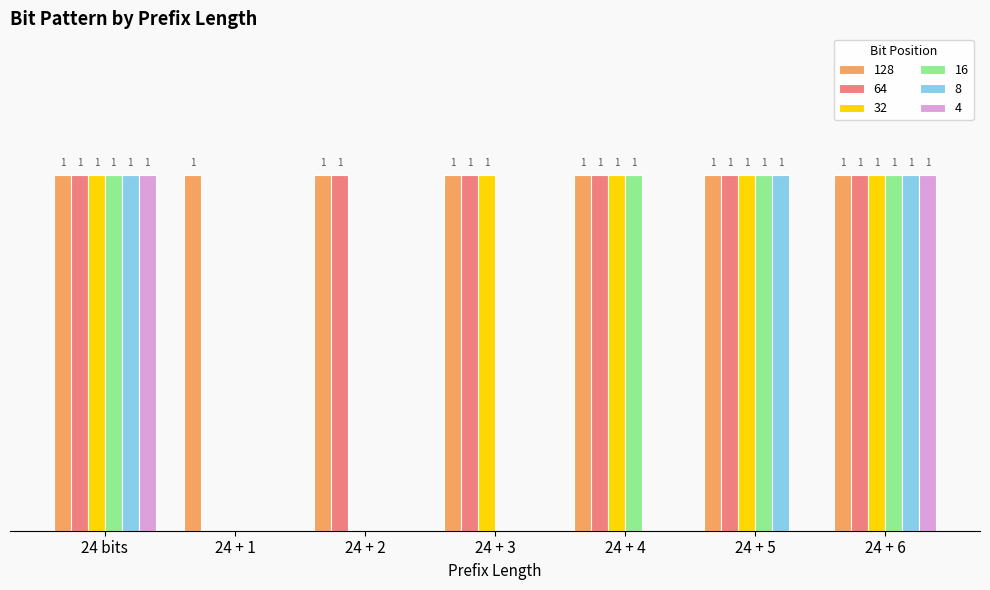

What is the difference between the highest and lowest values at 24 + 4?

1